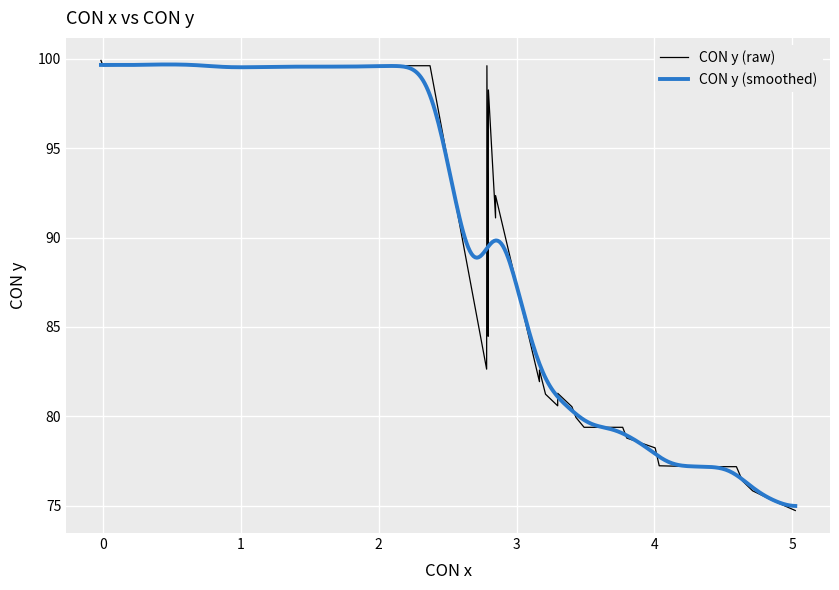

Does the chart display data point markers on the line(s)?

No